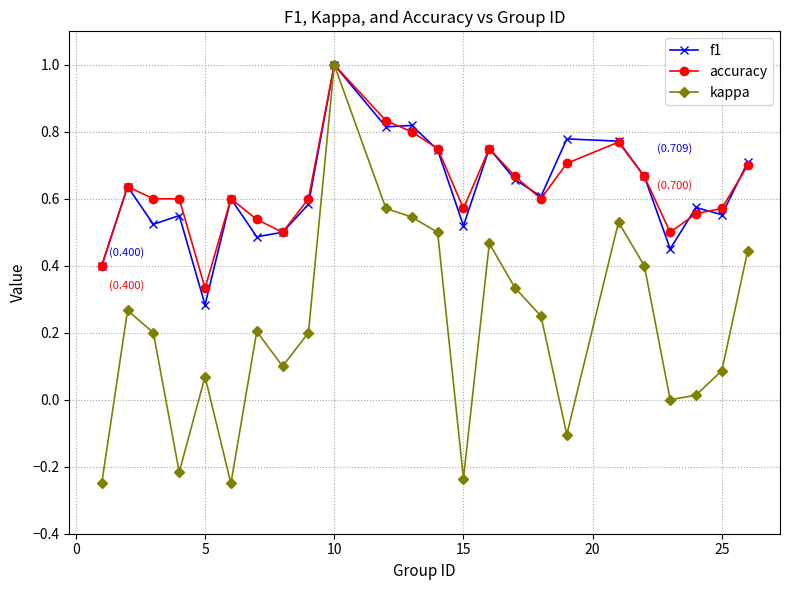

True or false: accuracy has more than 0 interior local peaks.

True